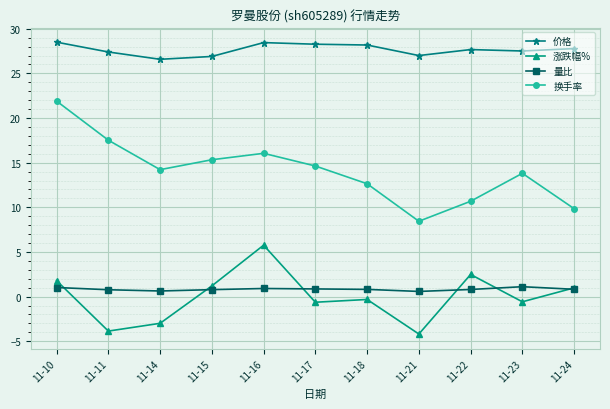

Rank the series at 11-22 from lowest to highest value.

量比, 涨跌幅%, 换手率, 价格